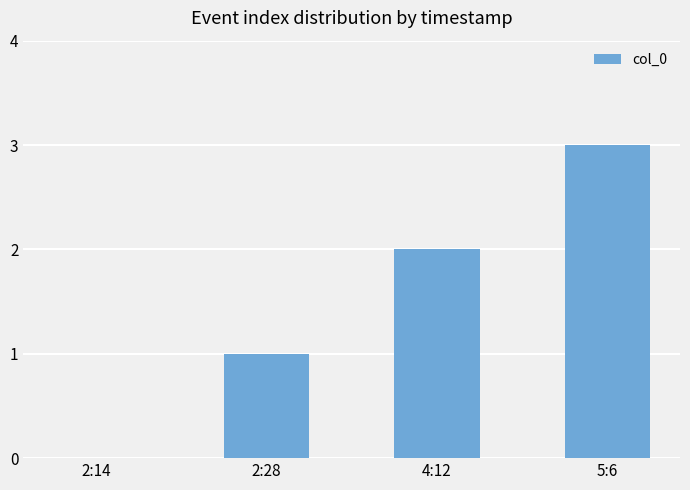

How many values are between 1 and 3?

3